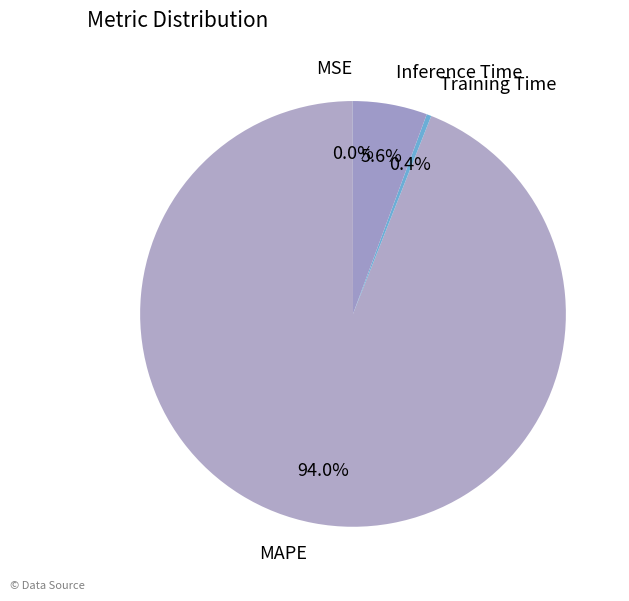

To the nearest percent, what percentage of the pie is MAPE?

94%